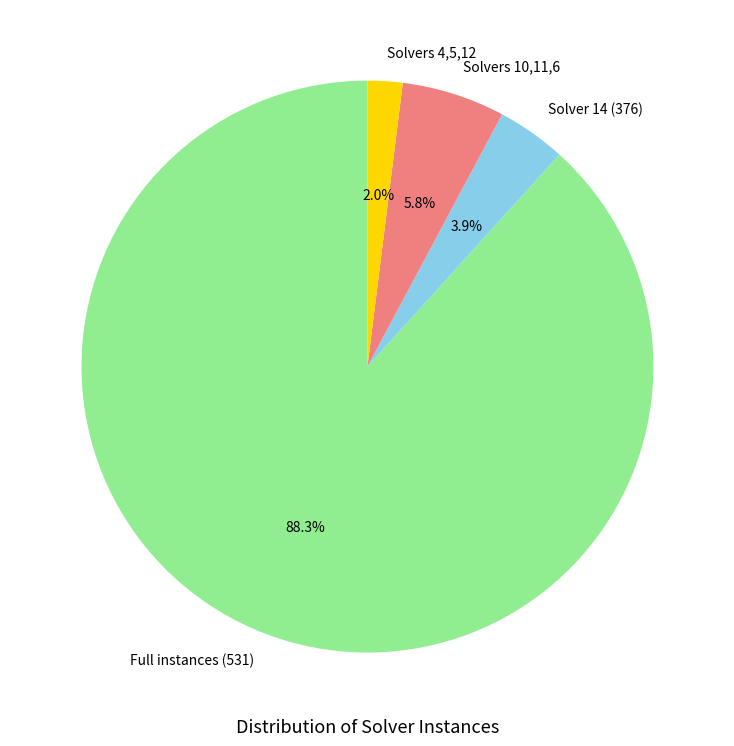

What percentage is NOT represented by Solvers 10,11,6?

94.2%